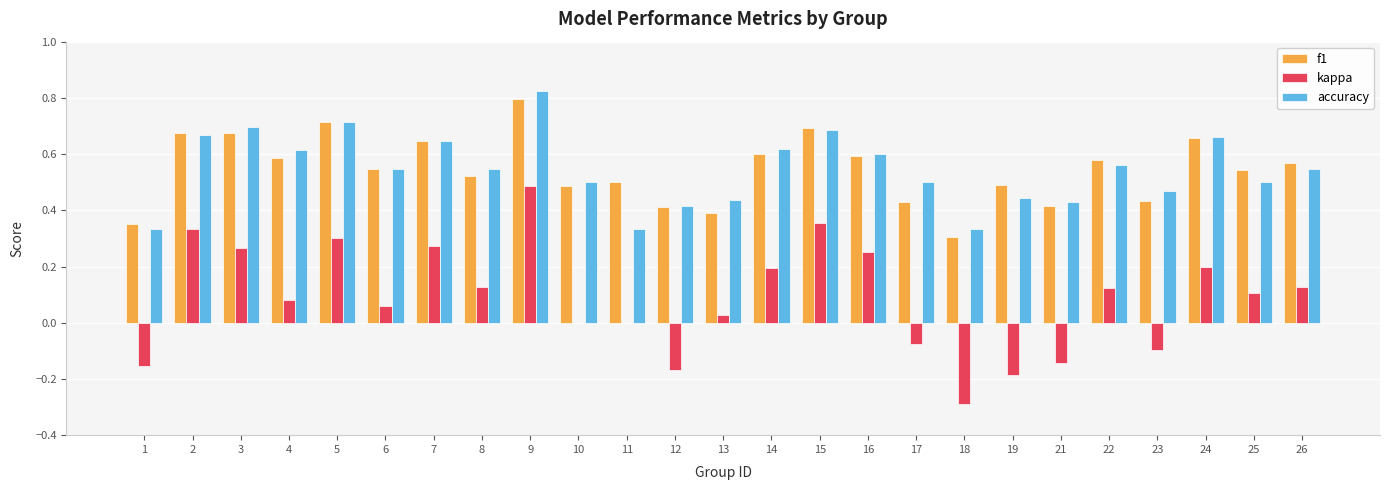

Which category has the highest value in the f1 series?

9